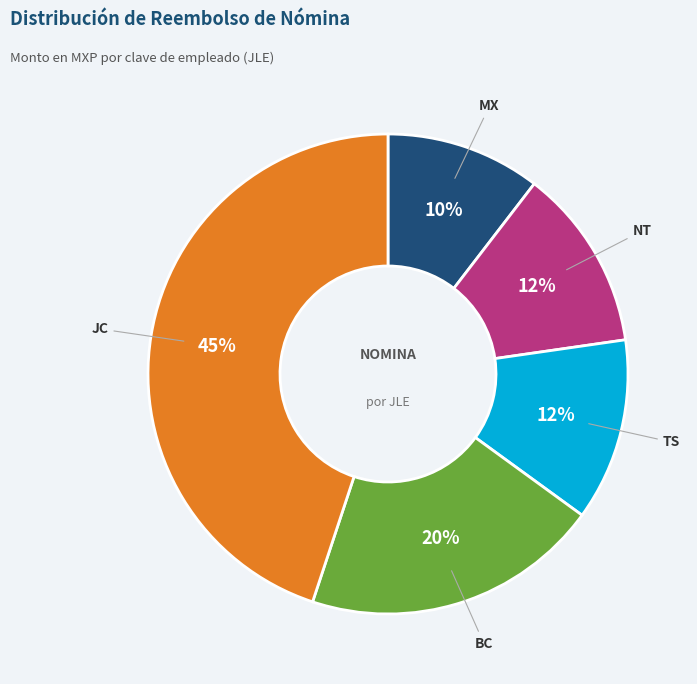

To the nearest percent, what is the difference between the BC and JC slice percentages?

25%